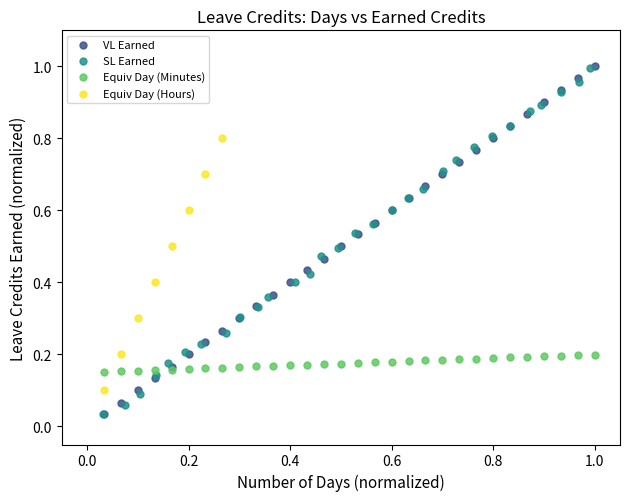

What are all the series names shown in the legend?

VL Earned, SL Earned, Equiv Day (Minutes), Equiv Day (Hours)